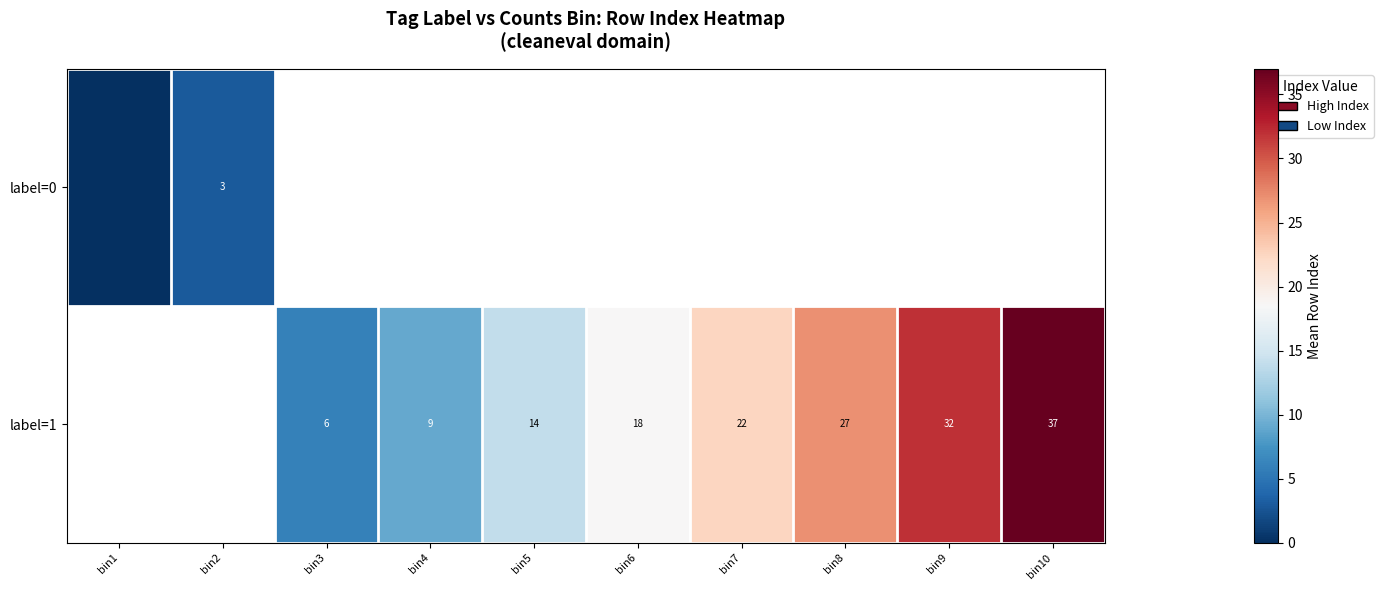

What is the sum of the label=1 values at bin8 and bin4?

36